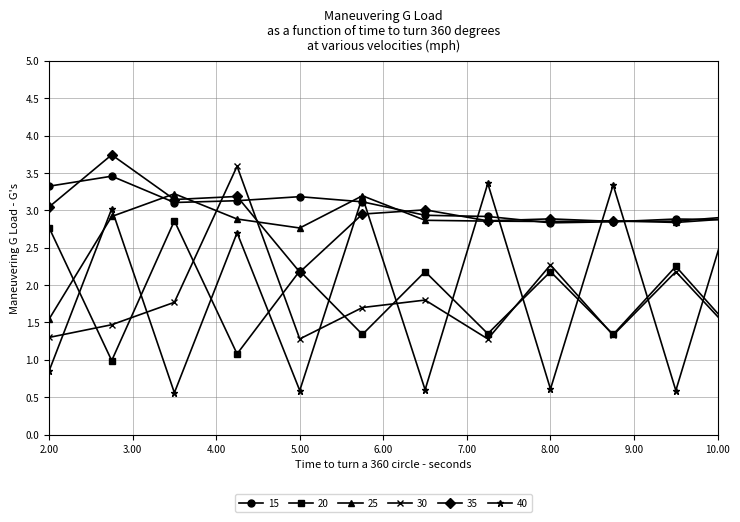

What is the smallest value displayed?

0.6